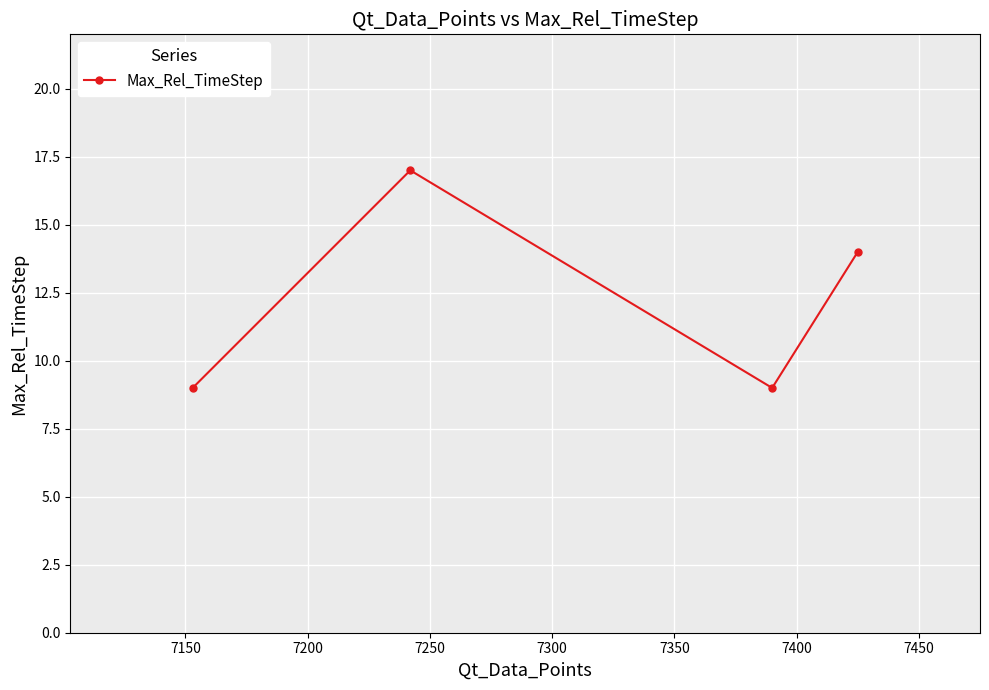

How many data points are less than 14?

2